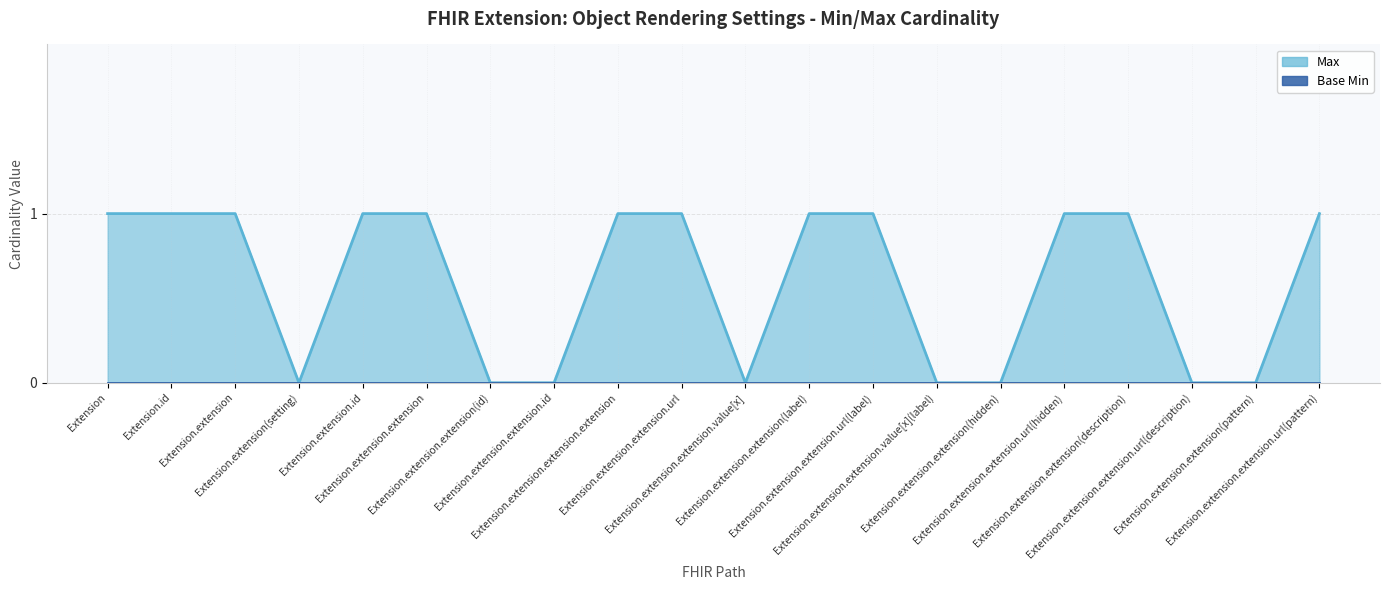

Count the number of categories in the chart.

20